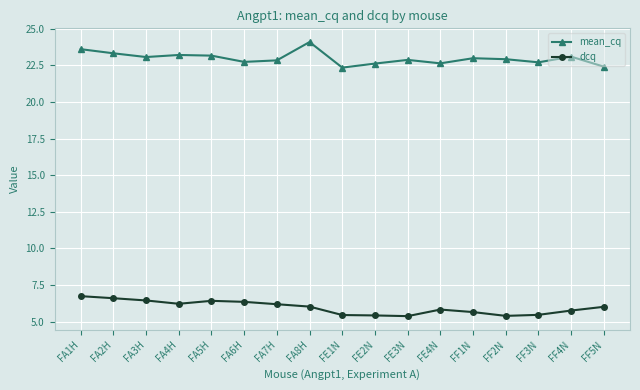

What is the maximum value shown in the chart?

24.1